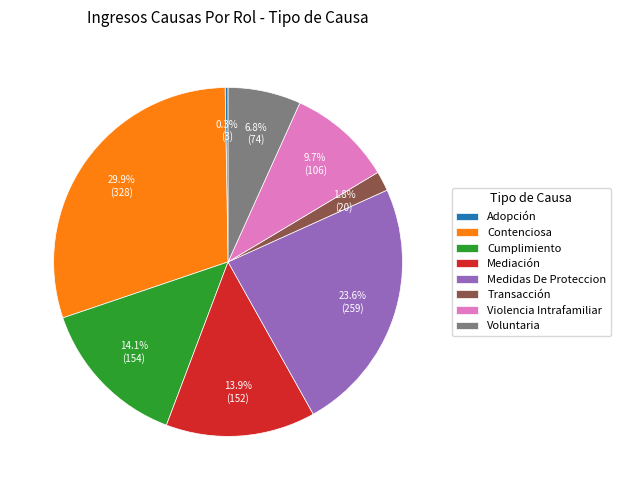

What is the total percentage of Cumplimiento and Contenciosa?

44.0%